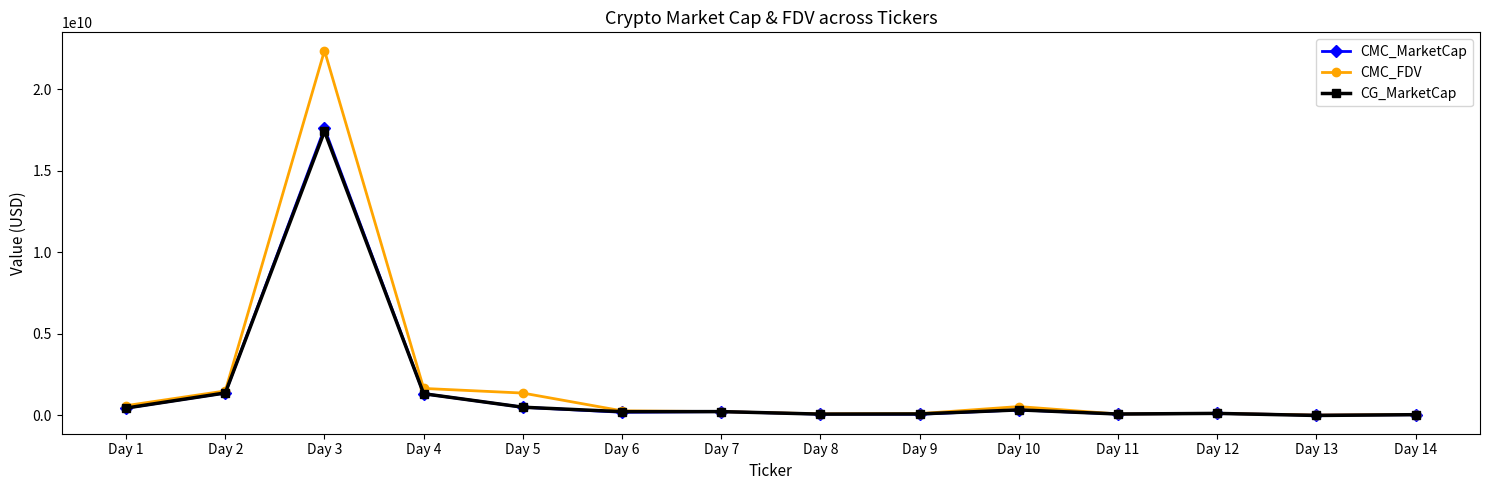

Where is CMC_FDV nearest to the value 11195236700?

Day 4